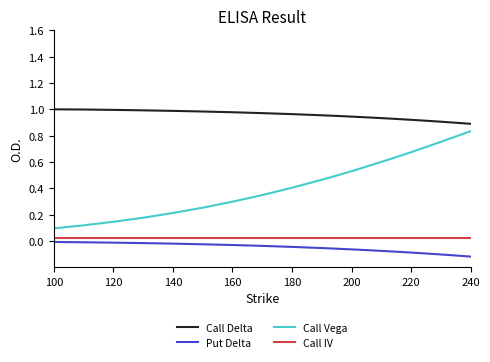

Which series has the largest total across all categories?

Call Delta